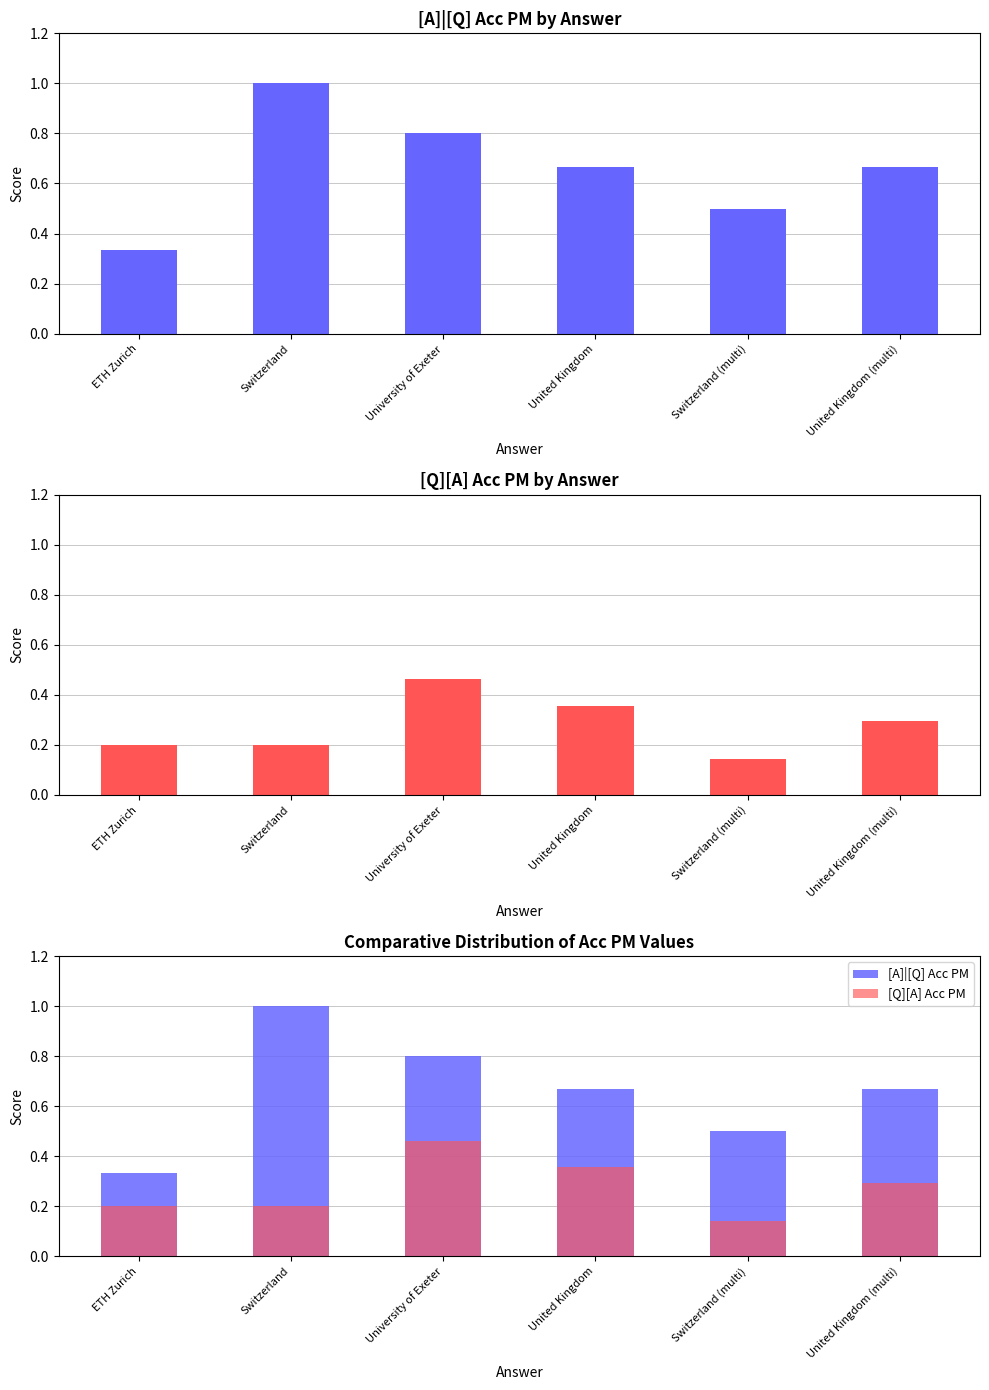

Which series has the largest total across all categories?

[A]|[Q] Acc PM